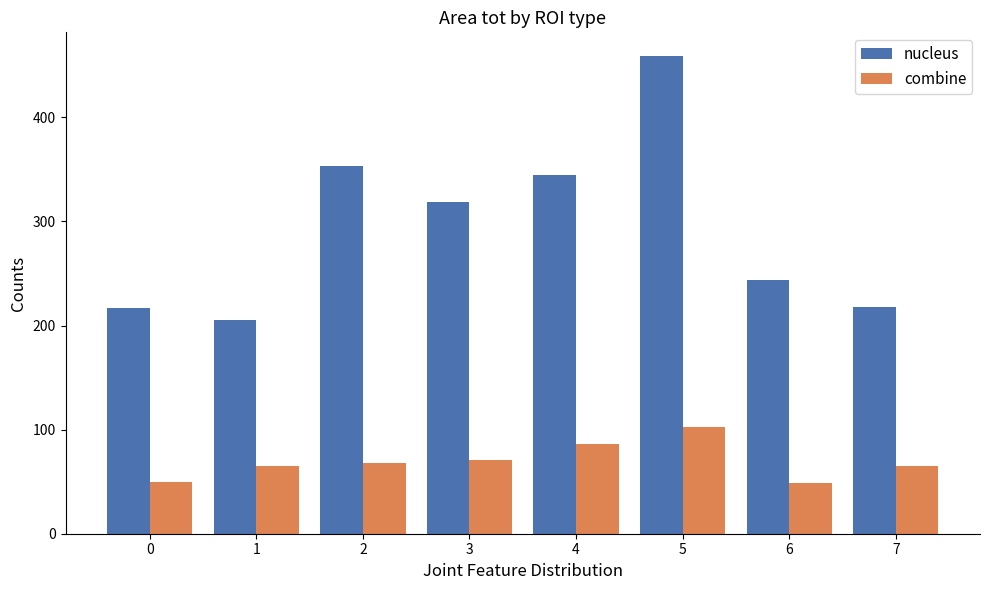

At 6, list the series in order from largest to smallest.

nucleus, combine